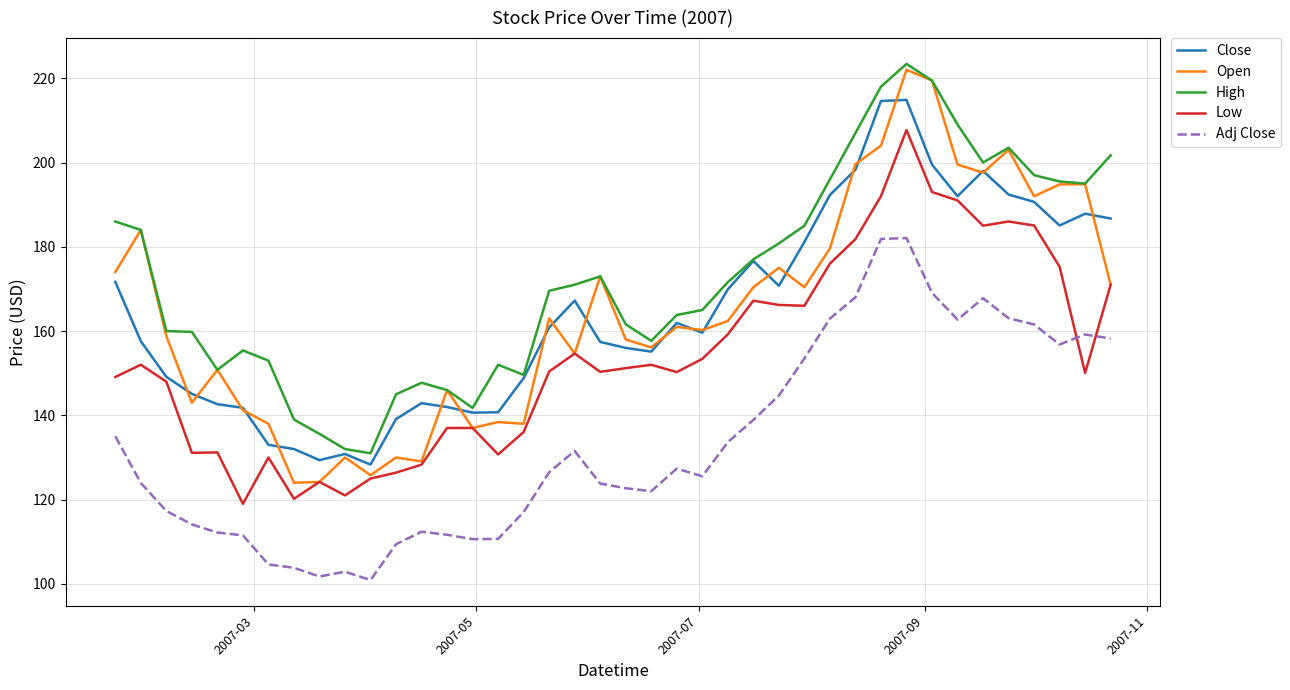

What is the sum of all High values?

6910.2